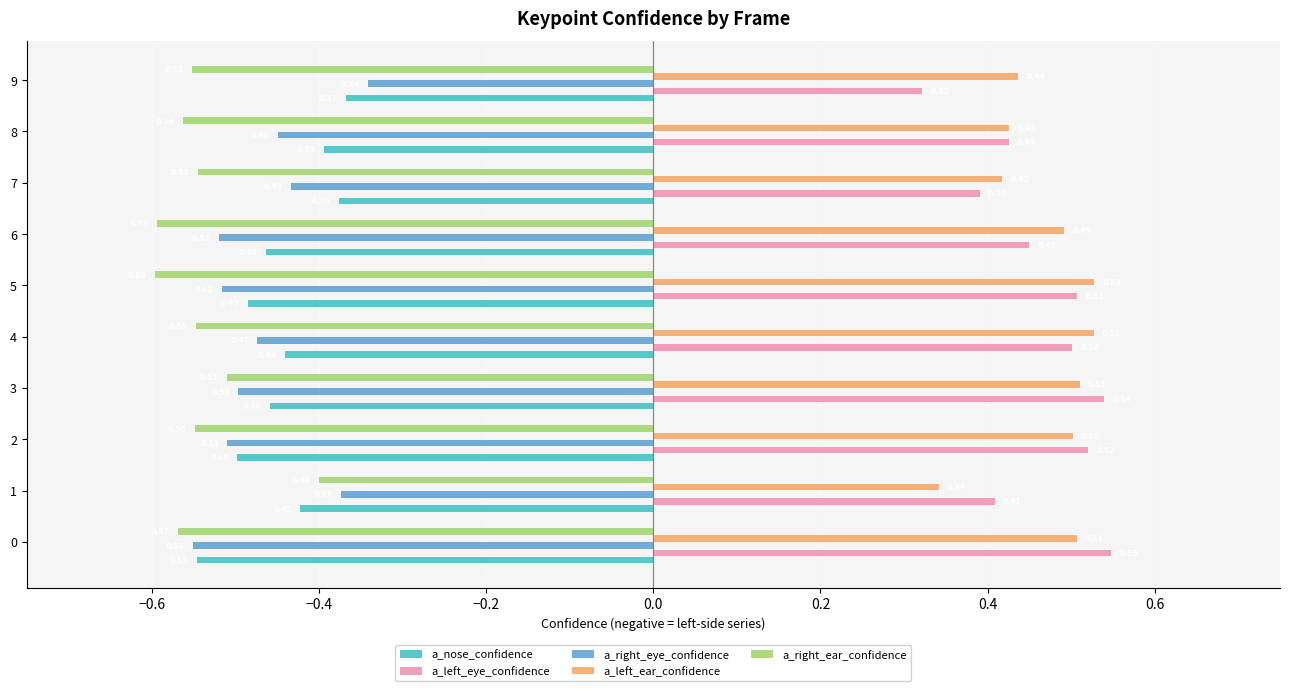

Which series has the largest total across all categories?

a_left_ear_confidence